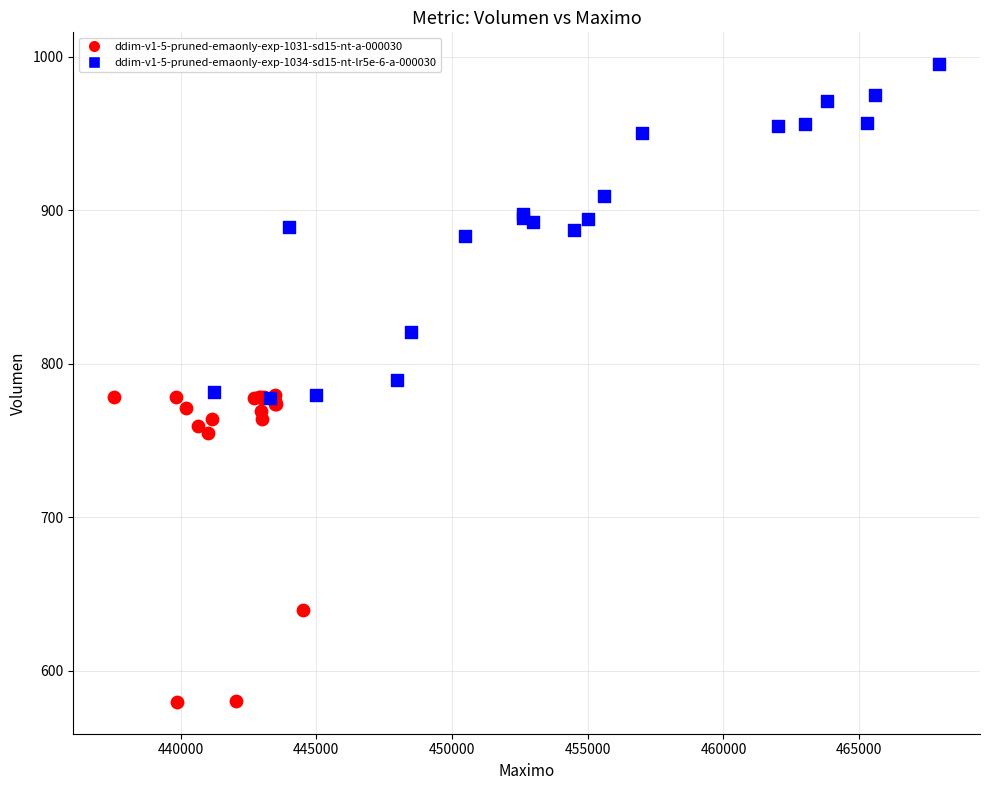

Which series reaches the maximum Y coordinate?

ddim-v1-5-pruned-emaonly-exp-1034-sd15-nt-lr5e-6-a-000030